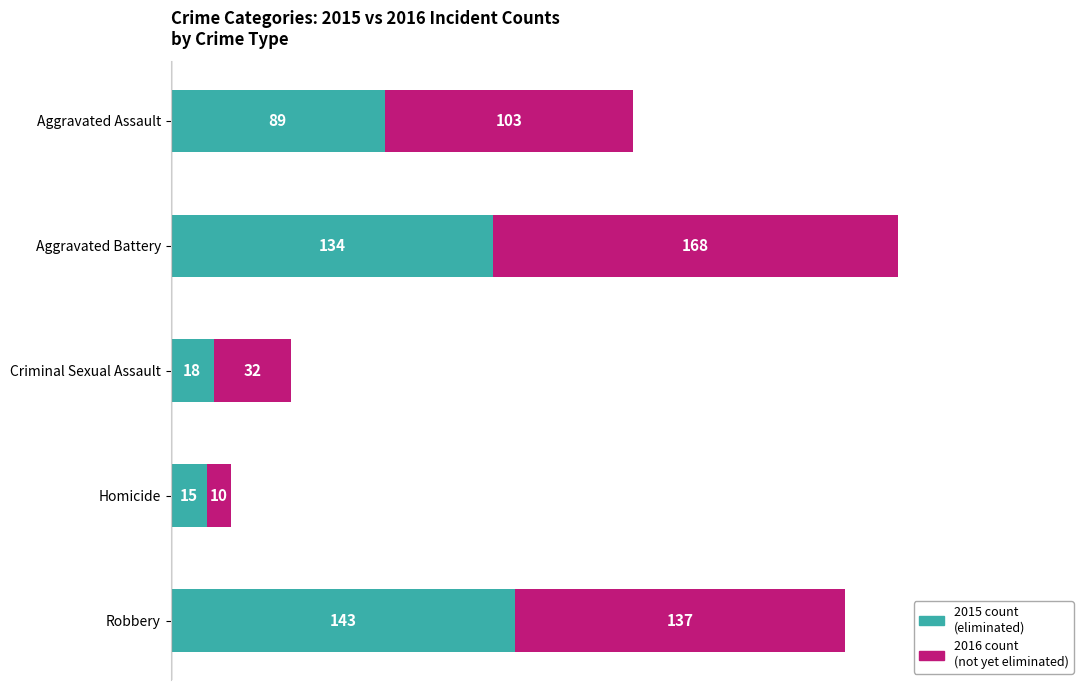

What is the total value across all series at Robbery?

280